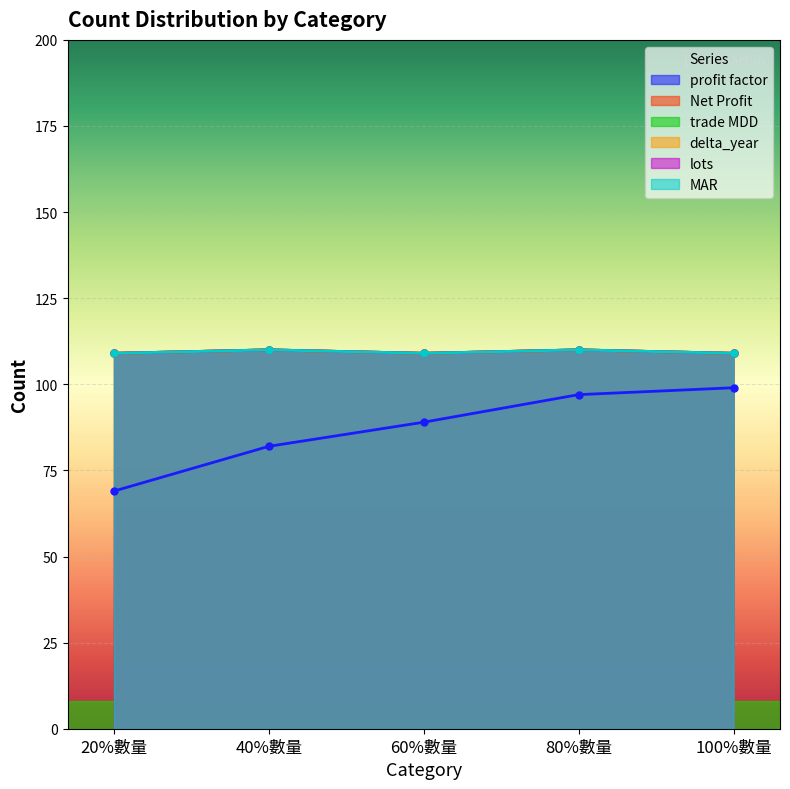

How many MAR values are between 109 and 110?

5